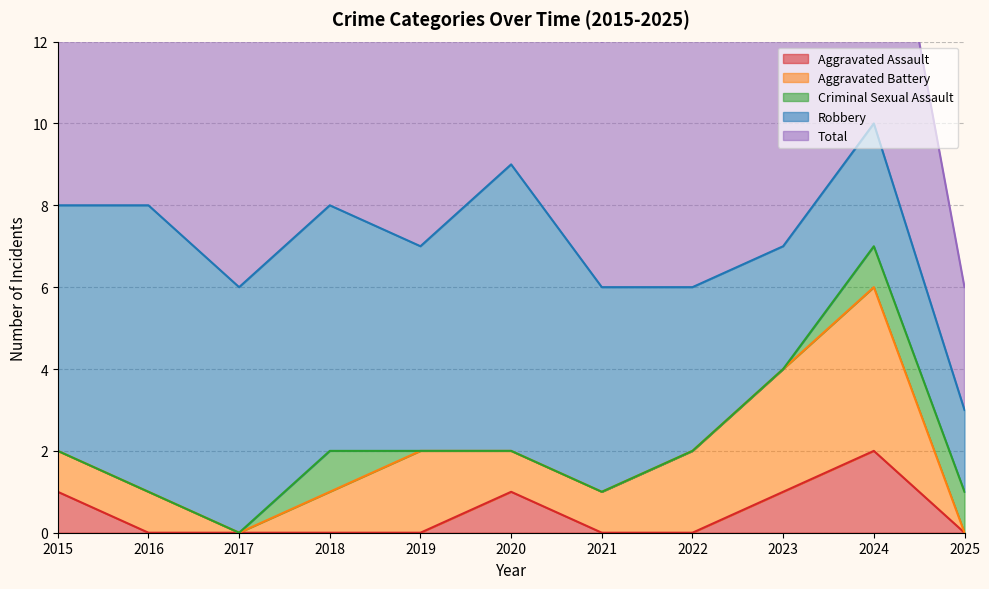

Where does the Aggravated Battery series first go above 1?

2019